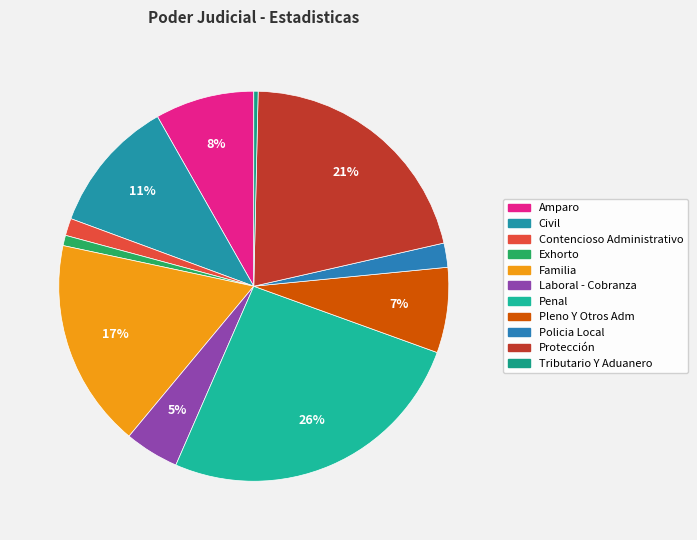

Count the number of slices in the pie.

11